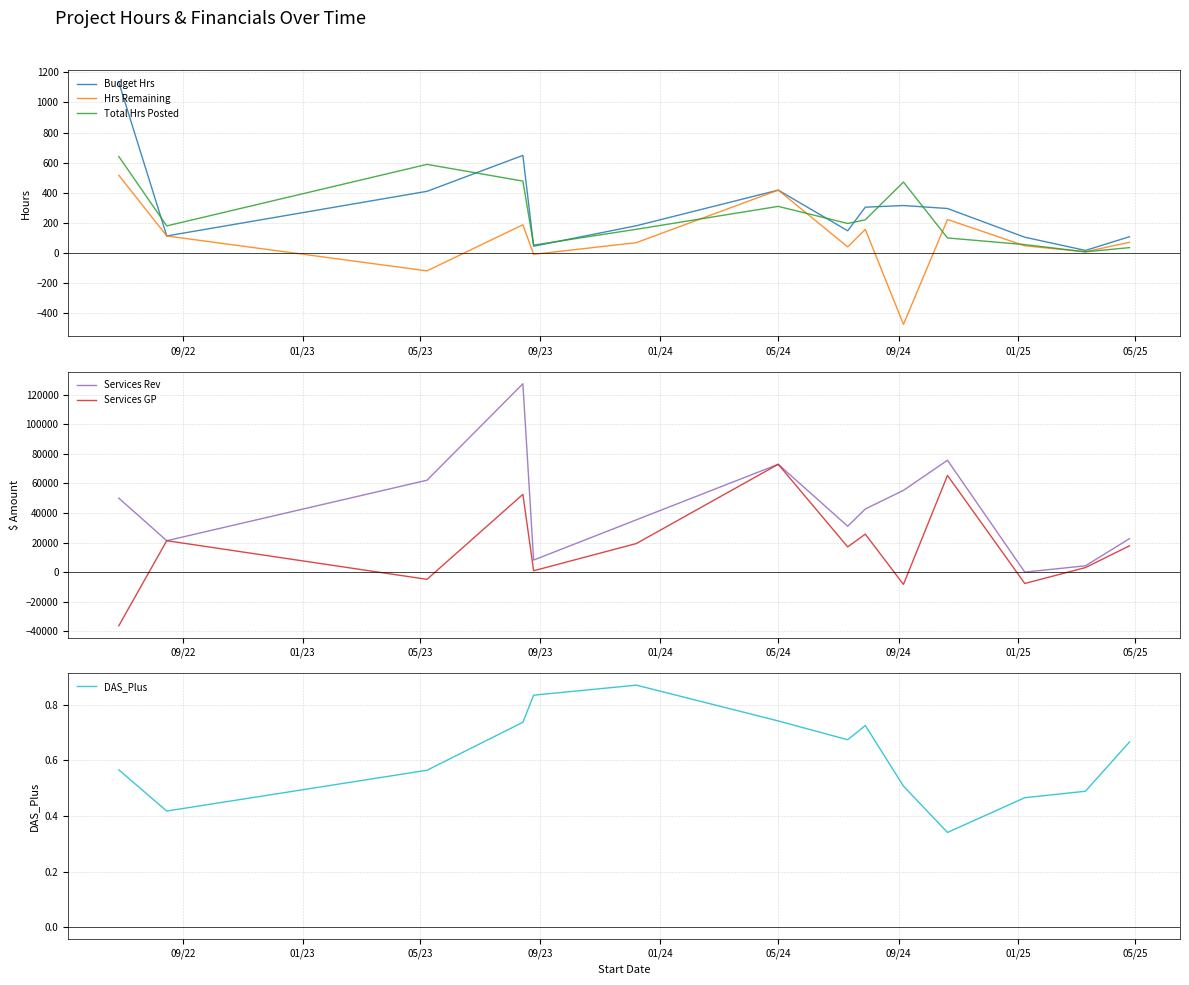

True or false: Budget Hrs and DAS_Plus cross at least once.

False